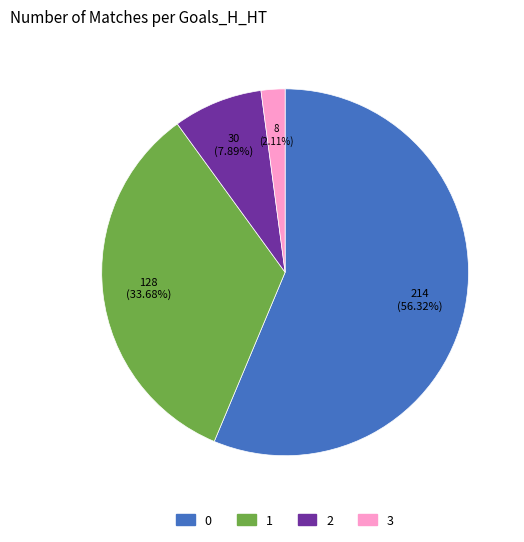

To the nearest percent, what is the difference between the 2 and 0 slice percentages?

48%